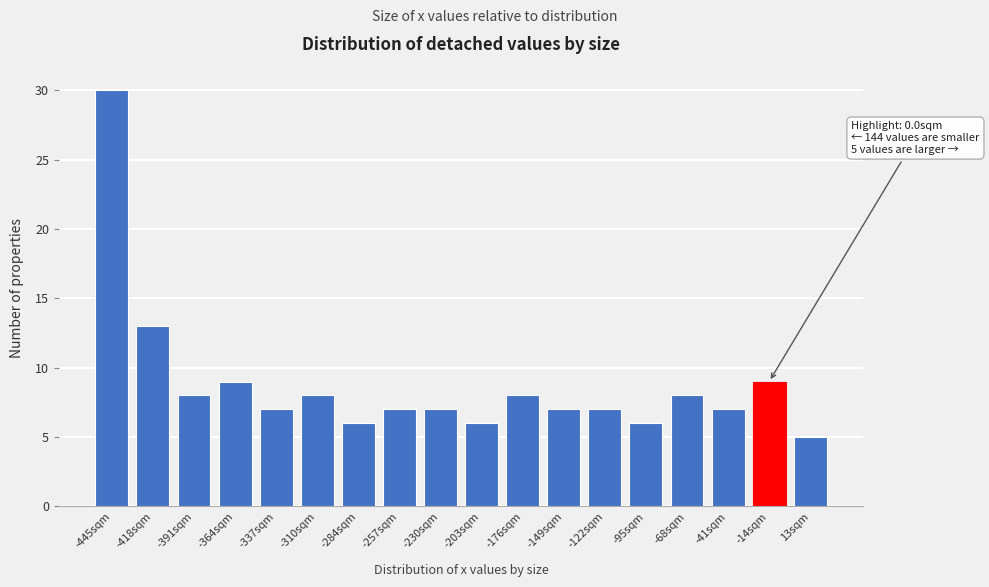

Reading left to right, what are all the values shown in this chart?

30	13	8	9	7	8	6	7	7	6	8	7	7	6	8	7	9	5